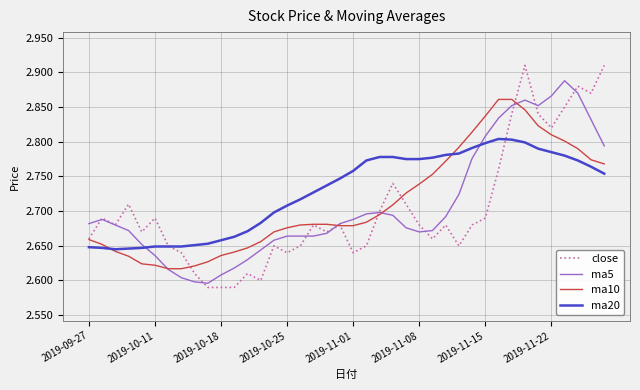

Which series has the widest spread of values?

close